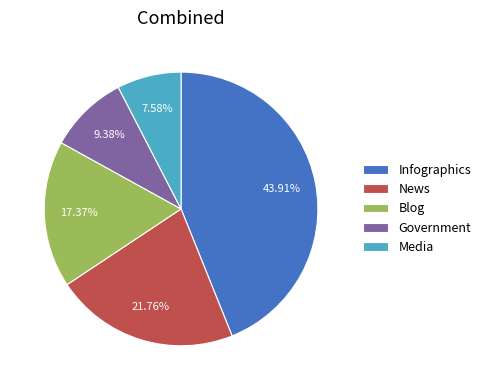

What is the total percentage of Media and Blog?

25.0%